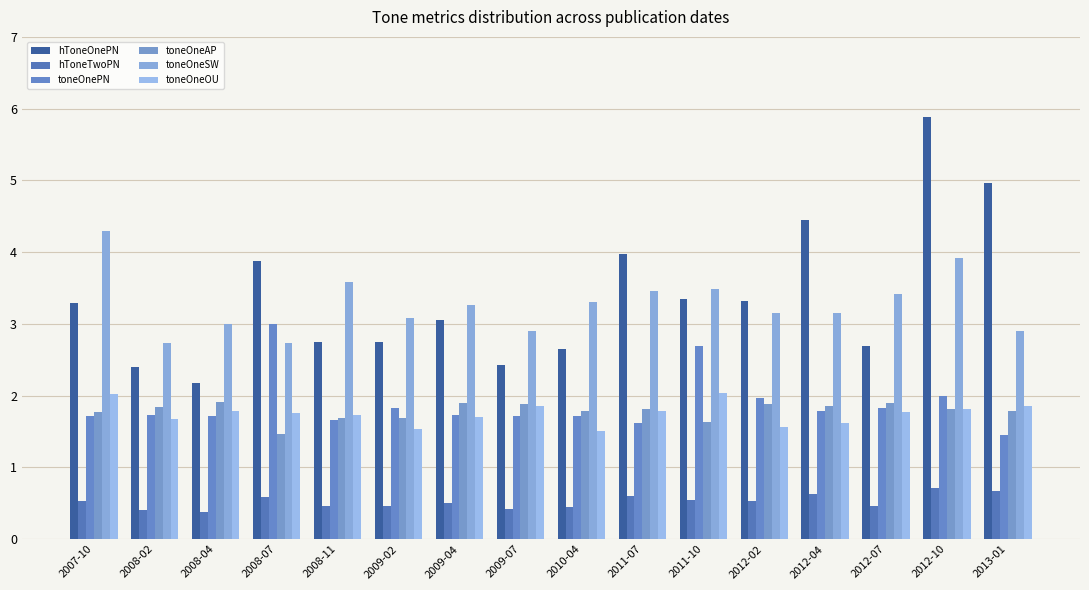

Is it true that toneOneAP equals 1.9 at 2009-07?

True